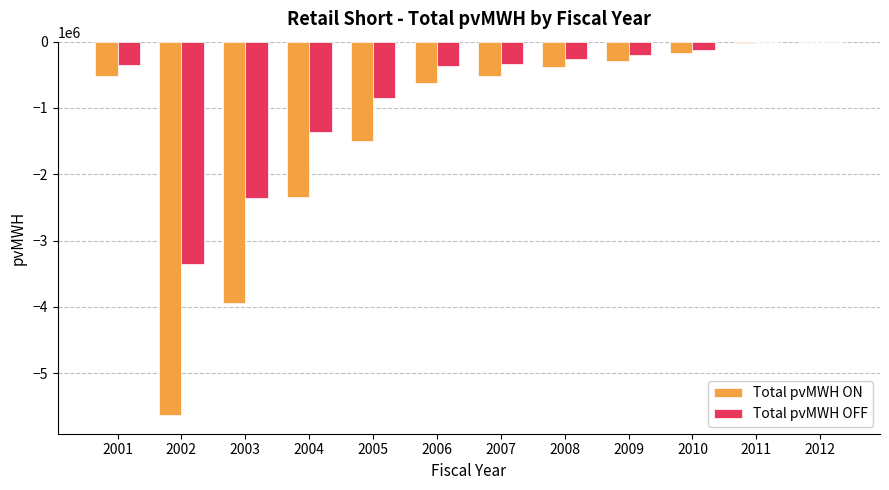

Which series has the largest total across all categories?

Total pvMWH OFF